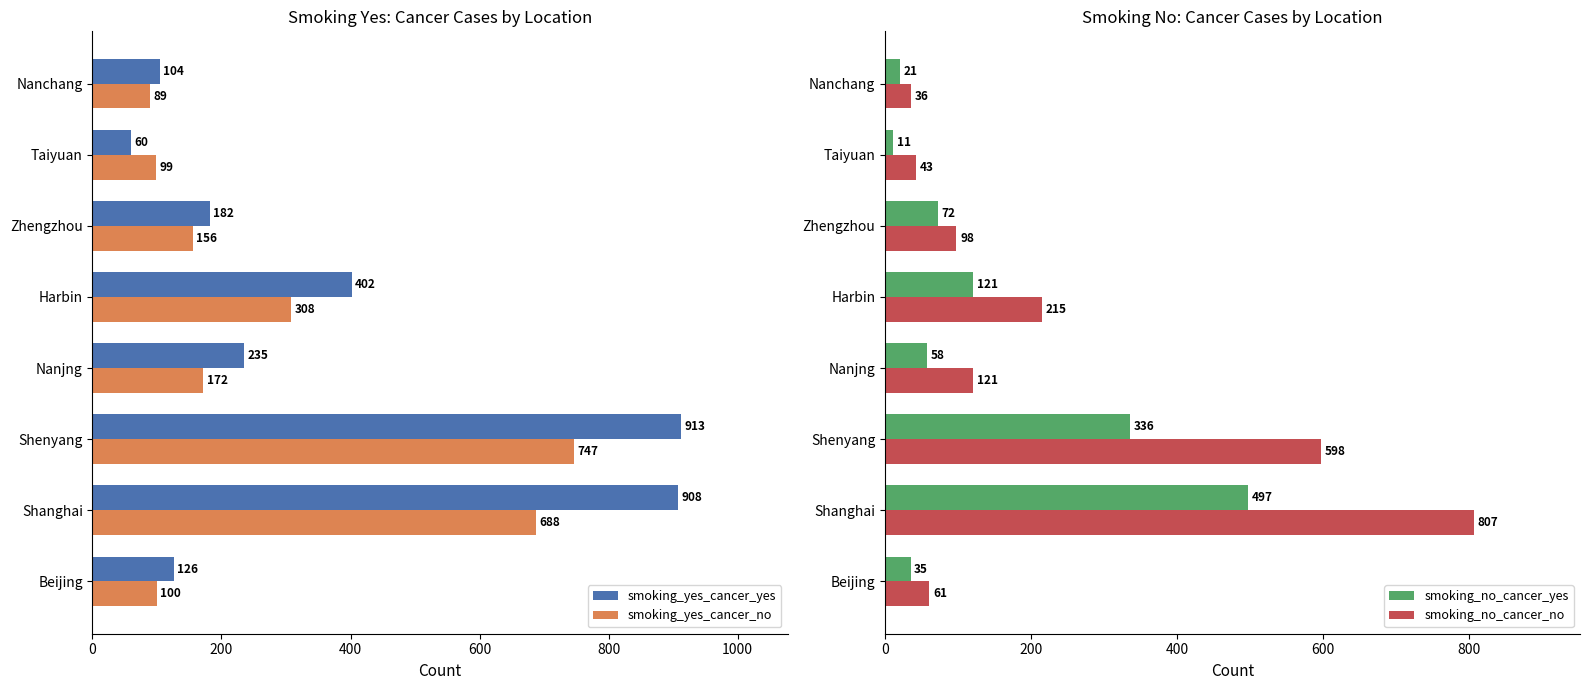

How many bars are there in total?

32